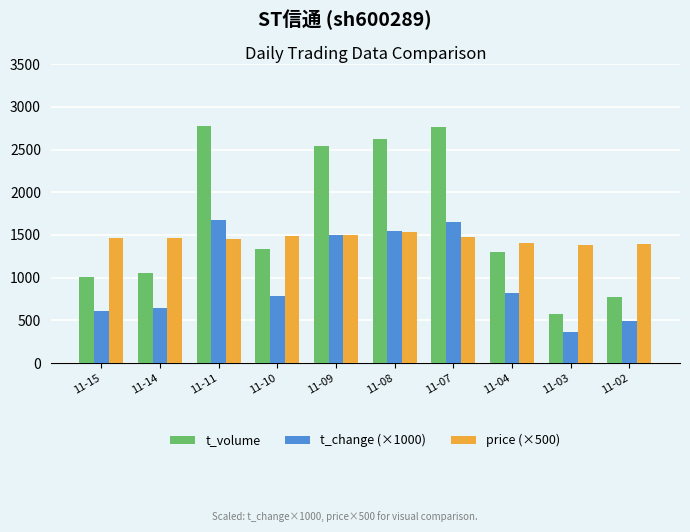

What is the difference between the t_volume values at 11-03 and 11-15?

442